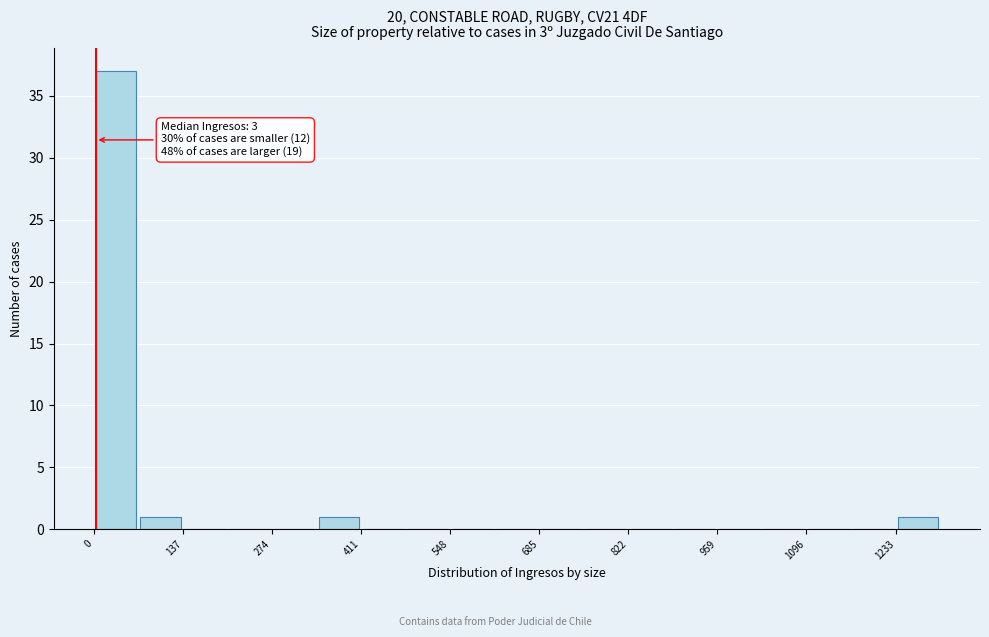

Around what value on the x-axis is the tallest bar? Give the approximate position of its centre, as read against the axis.

40